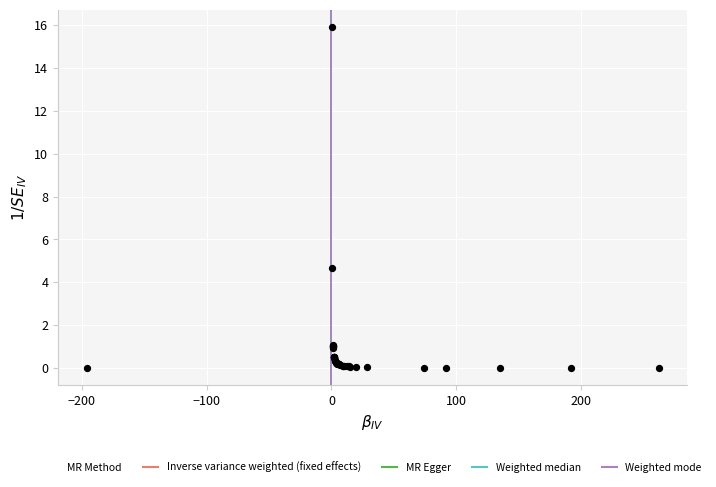

What Y value in the scatter plot is closest to 7?

4.7